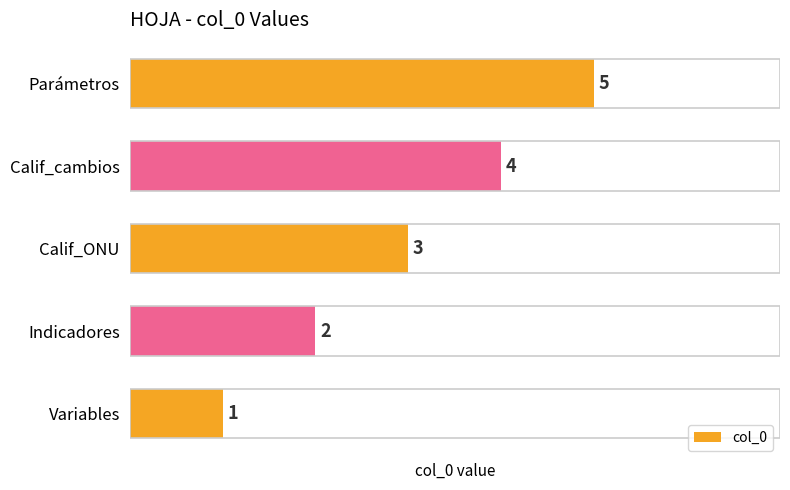

What is the difference between the maximum and minimum values?

4